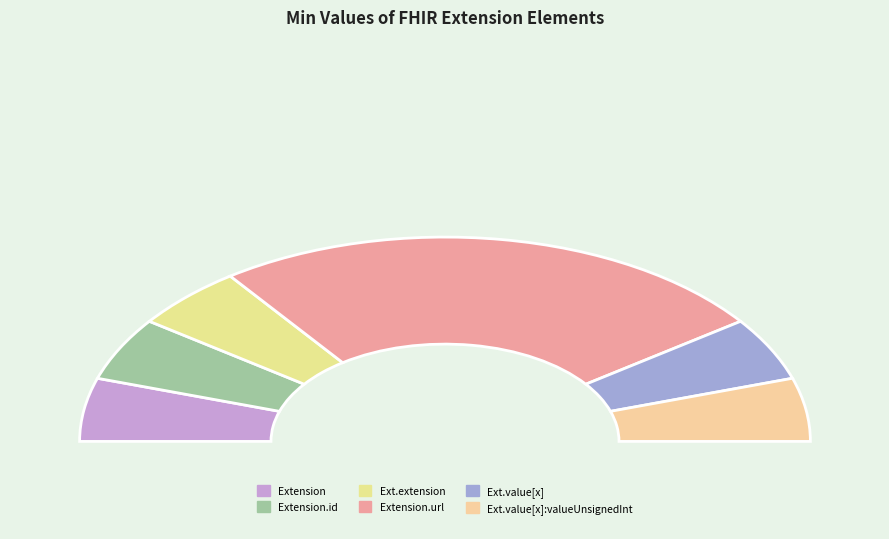

Count the number of slices in the pie.

6